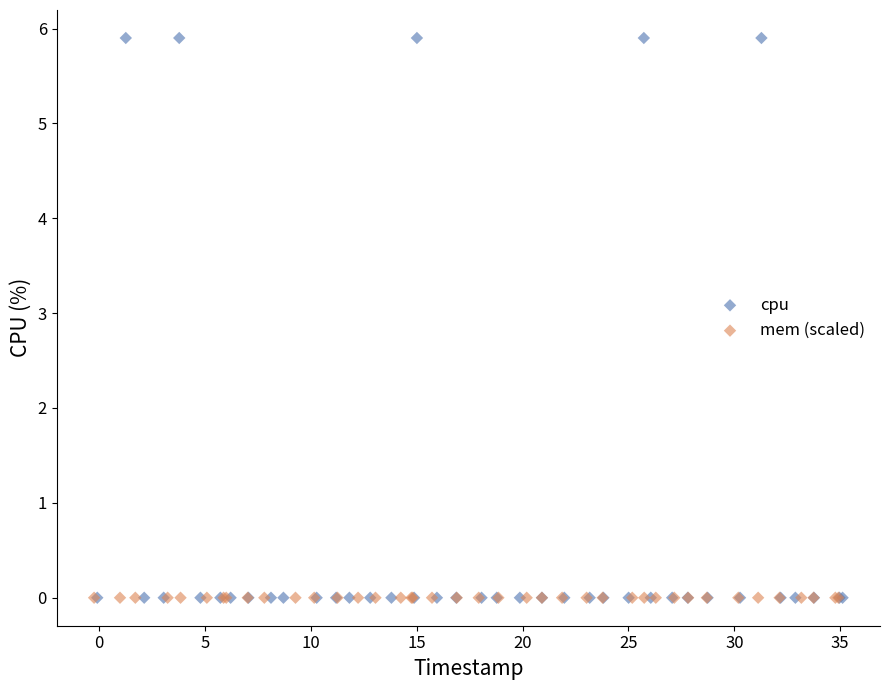

Which series reaches the maximum Y coordinate?

cpu